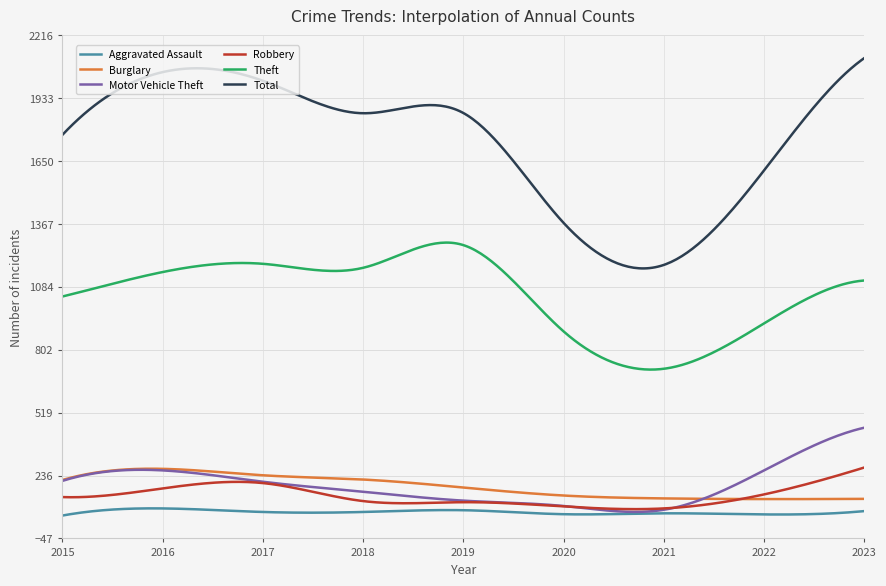

In Burglary, how many points are higher than both neighbors (excluding endpoints)?

1